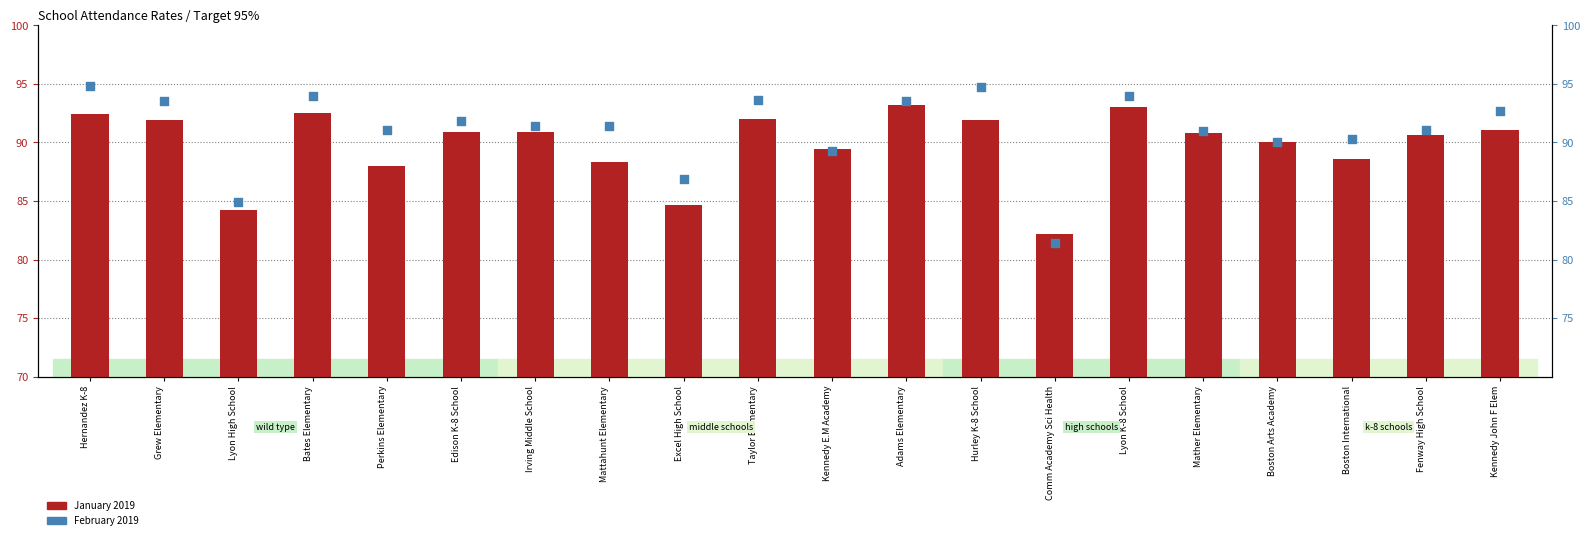

What is the total value across all series at Perkins Elementary?

179.1